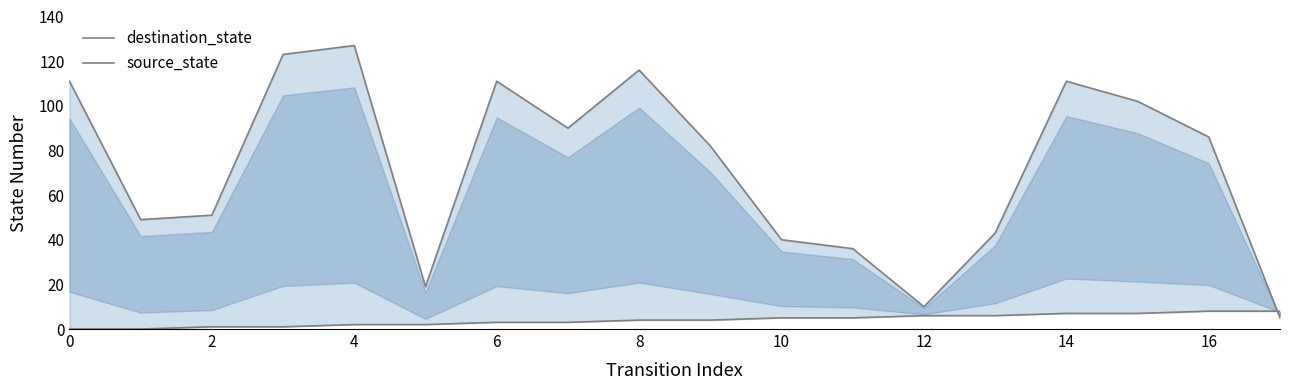

The value of destination_state at 8 is 28. True or false?

False